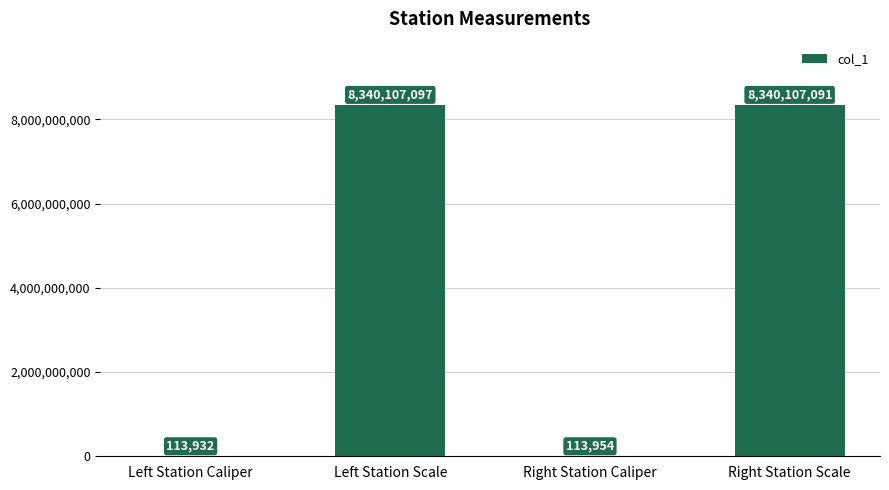

What is the ratio of the value at Left Station Scale to the value at Right Station Caliper?

73188.4